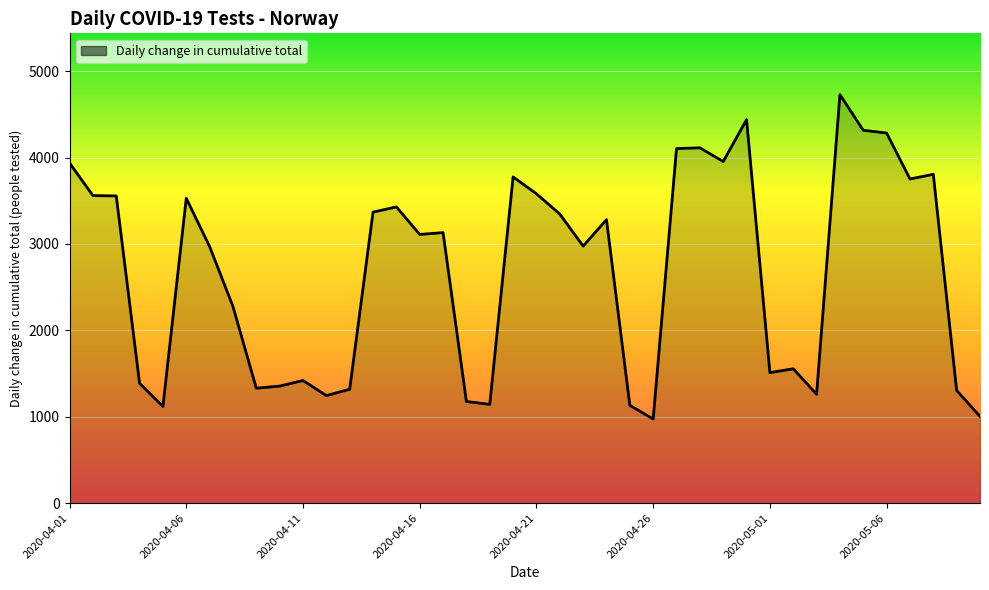

How many values are below 3131?

20